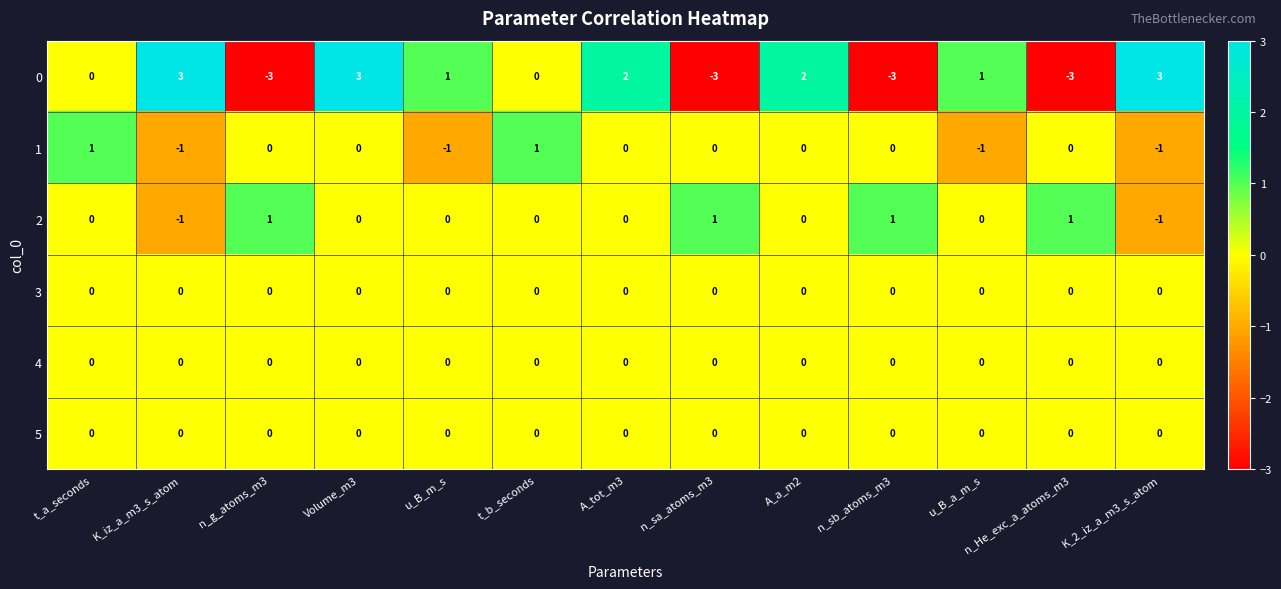

What is the difference between the 0 values at Volume_m3 and n_g_atoms_m3?

6